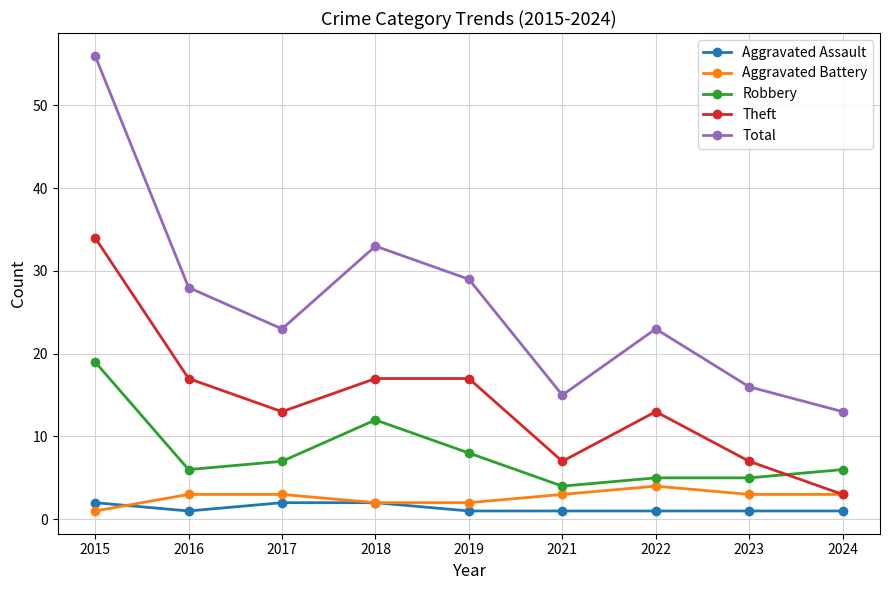

Which series has the largest total across all categories?

Total